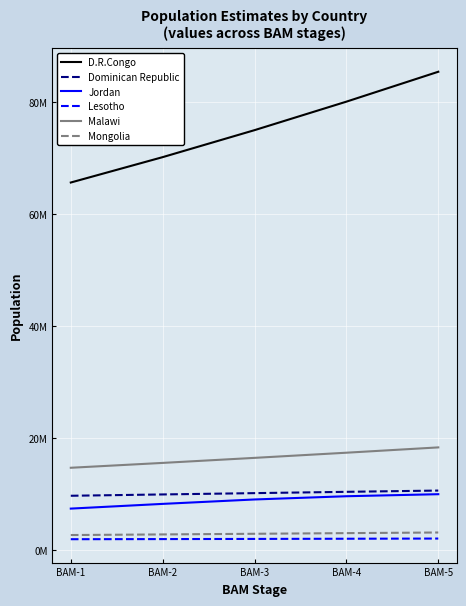

True or false: Jordan and Lesotho cross at least once.

False